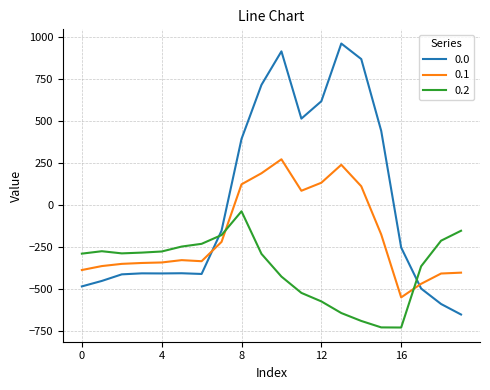

At how many categories does at least one series exceed 216?

8